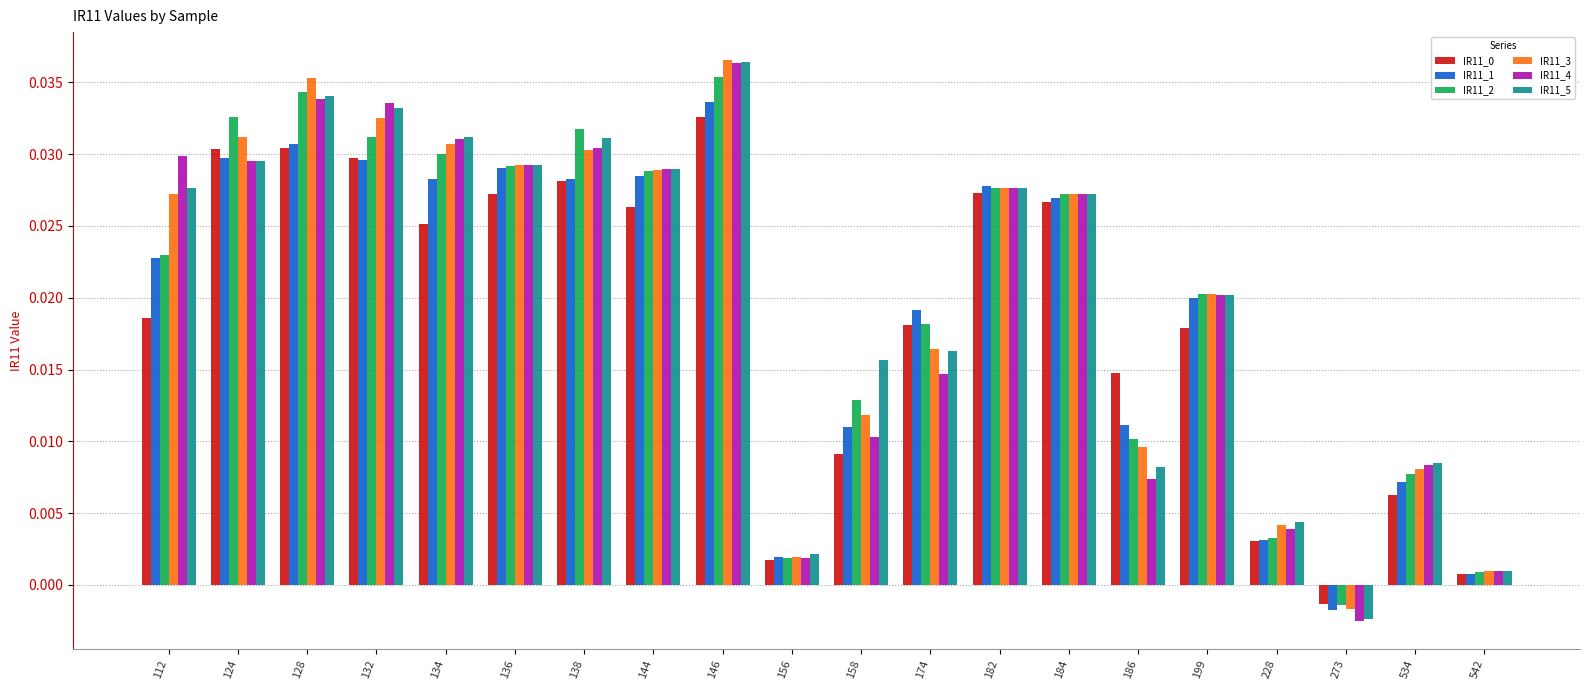

At which label does IR11_1 reach its peak?

146